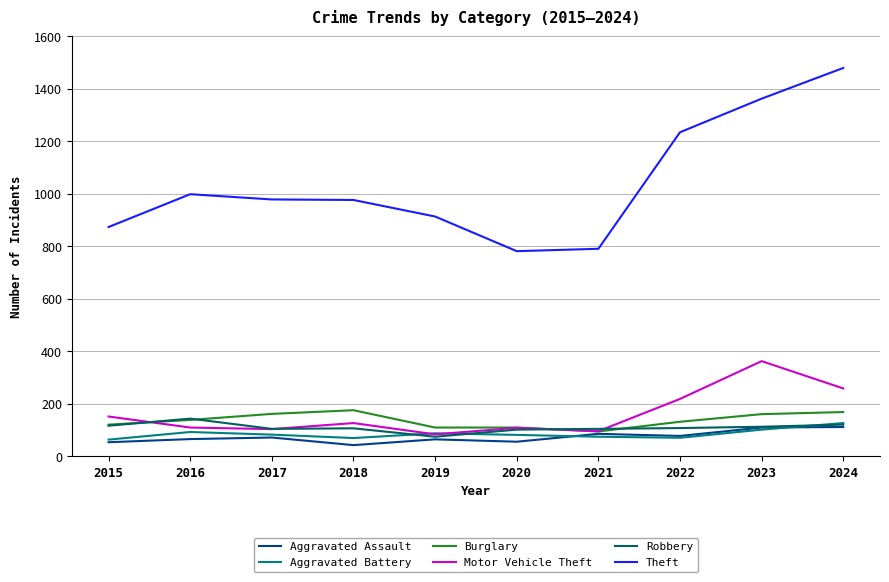

What is the average value of the Aggravated Assault series?

74